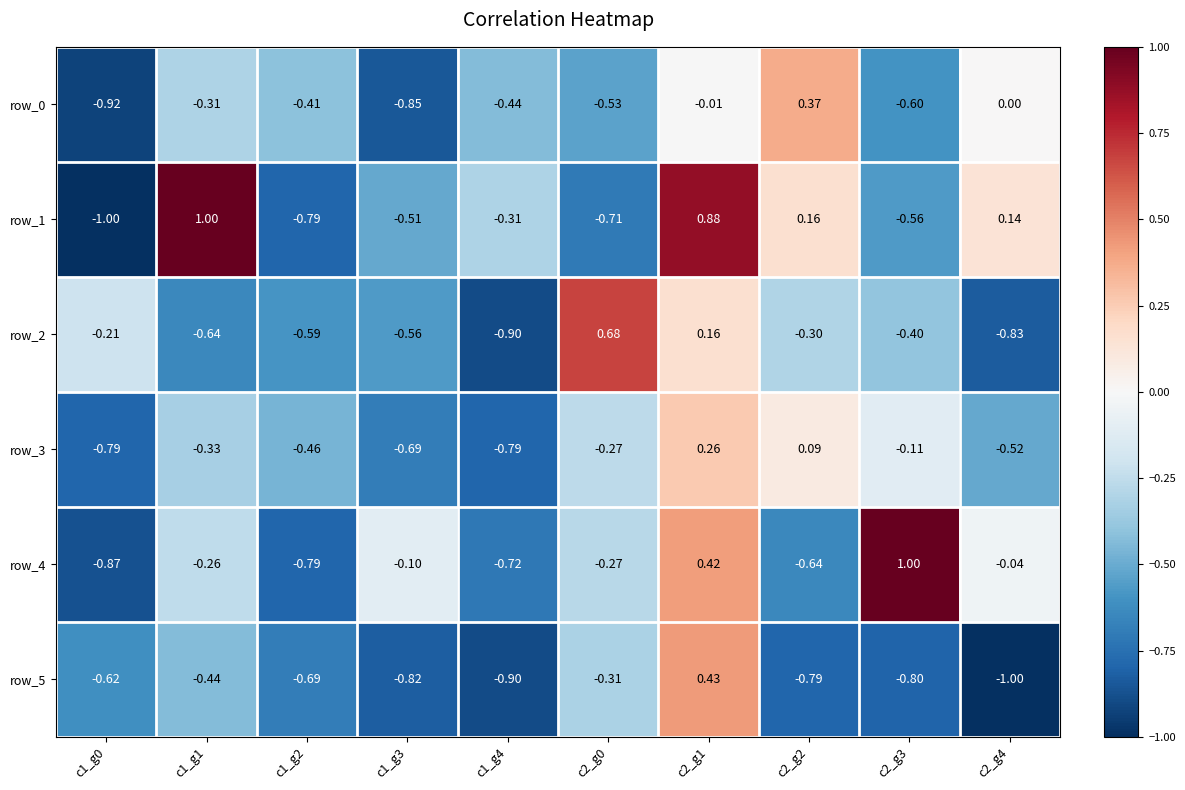

What is the sum of the row_5 values at c2_g2 and c1_g0?

-1.4